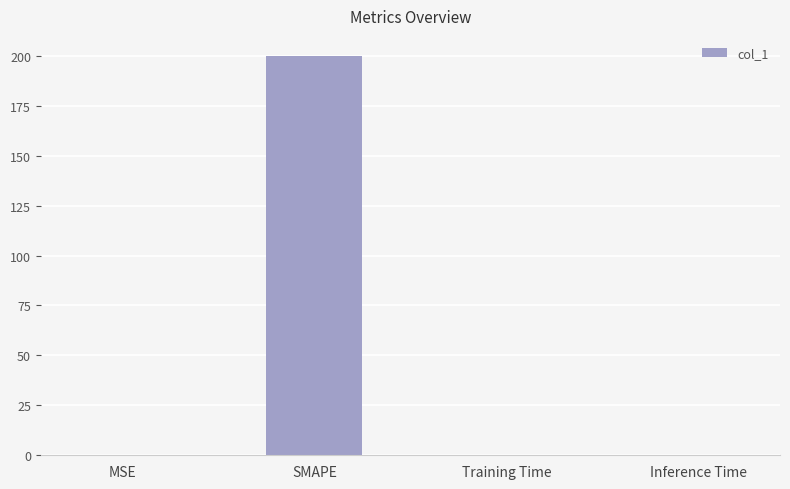

What is the average value?

50.0